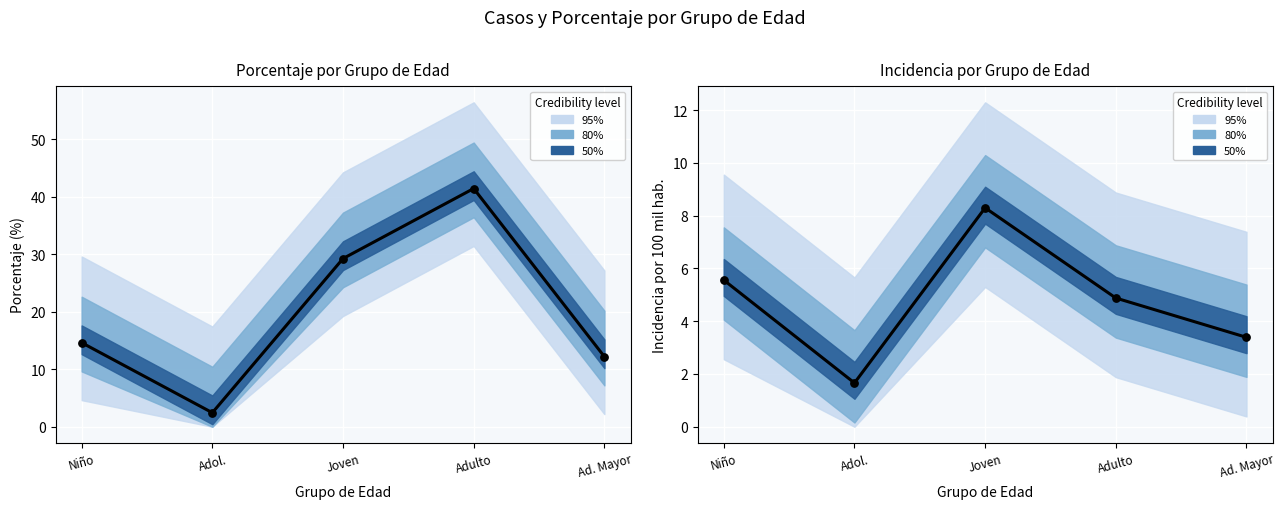

Which series reaches the minimum Y coordinate?

incidencia_100mil_hab